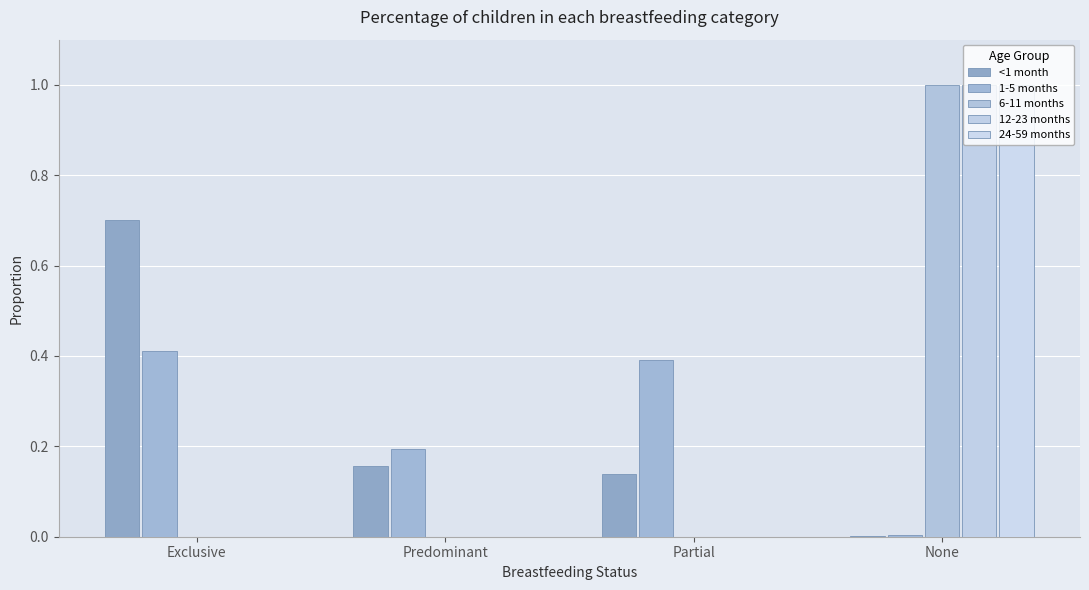

Reading left to right, what are all the values shown in this chart?

<1 month: 0.7	0.2	0.1	0.0
1-5 months: 0.4	0.2	0.4	0.0
6-11 months: 0.0	0.0	0.0	1.0
12-23 months: 0.0	0.0	0.0	1.0
24-59 months: 0.0	0.0	0.0	1.0